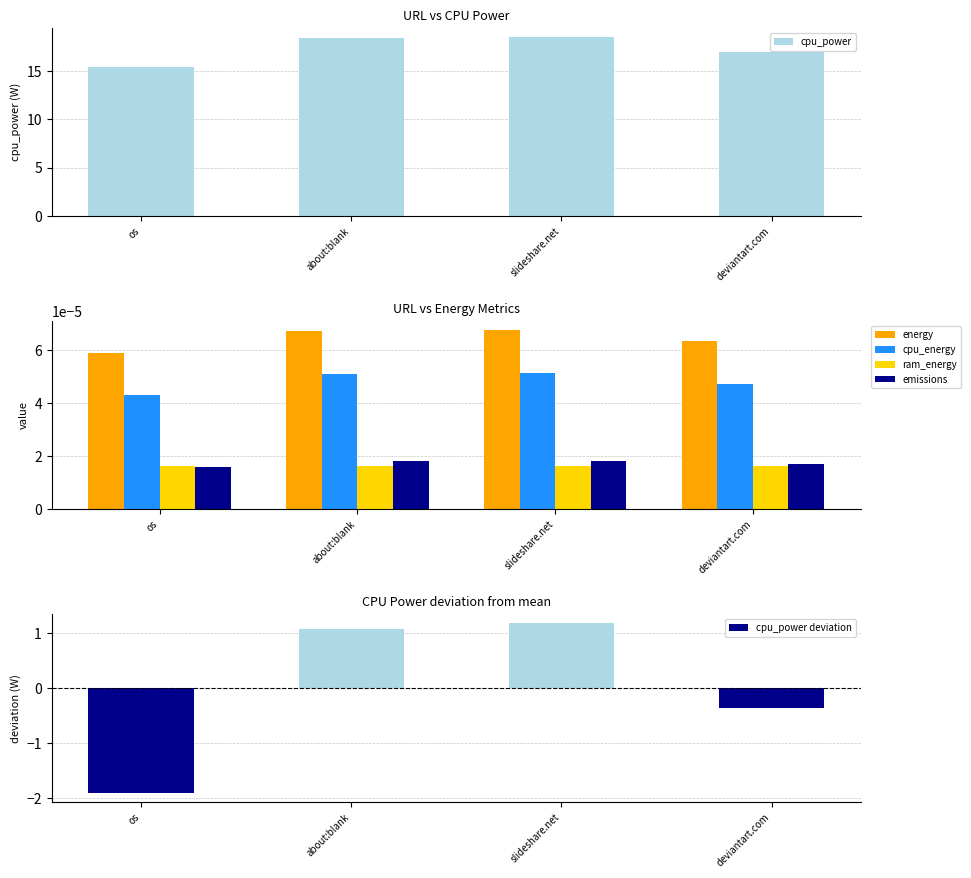

Rank the series by their maximum value, from lowest to highest.

ram_energy, emissions, cpu_energy, energy, cpu_power deviation, cpu_power